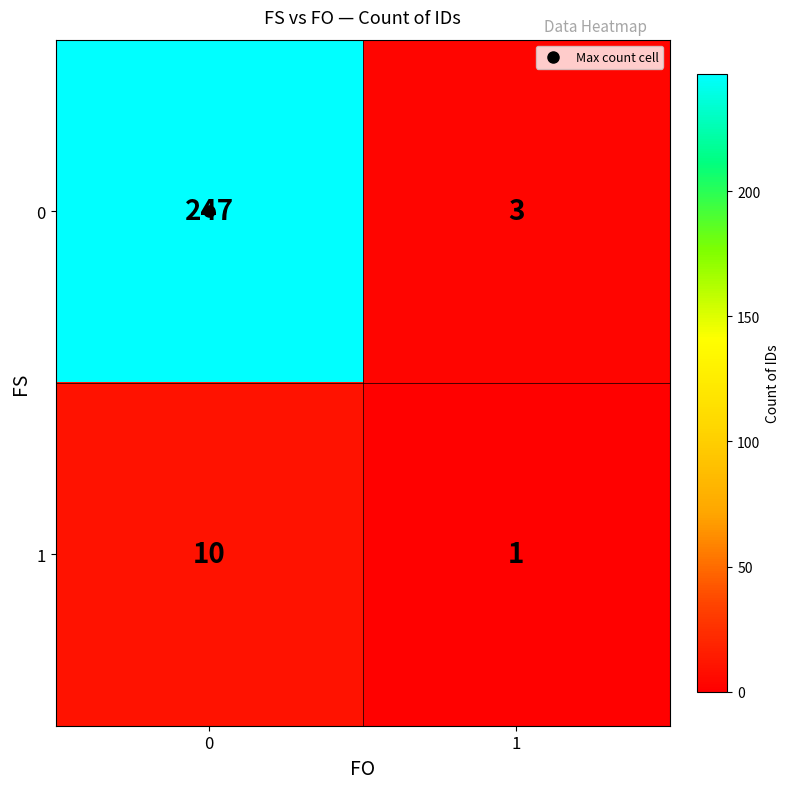

The value of 0 at 0 is 121. True or false?

False